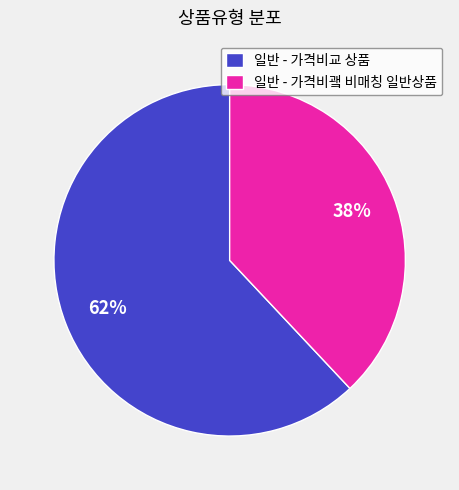

How many segments does this pie chart have?

2